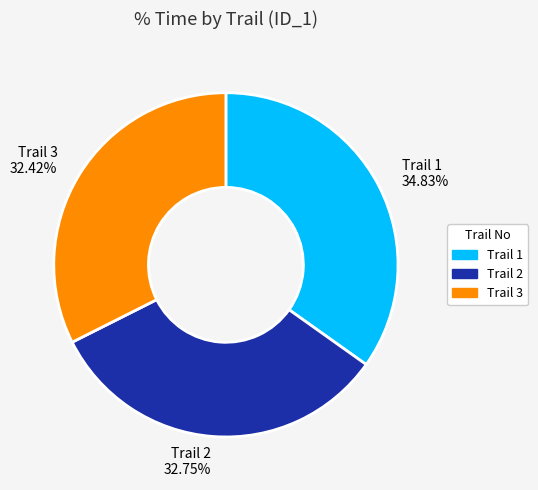

To the nearest percent, what is the average slice percentage?

33%